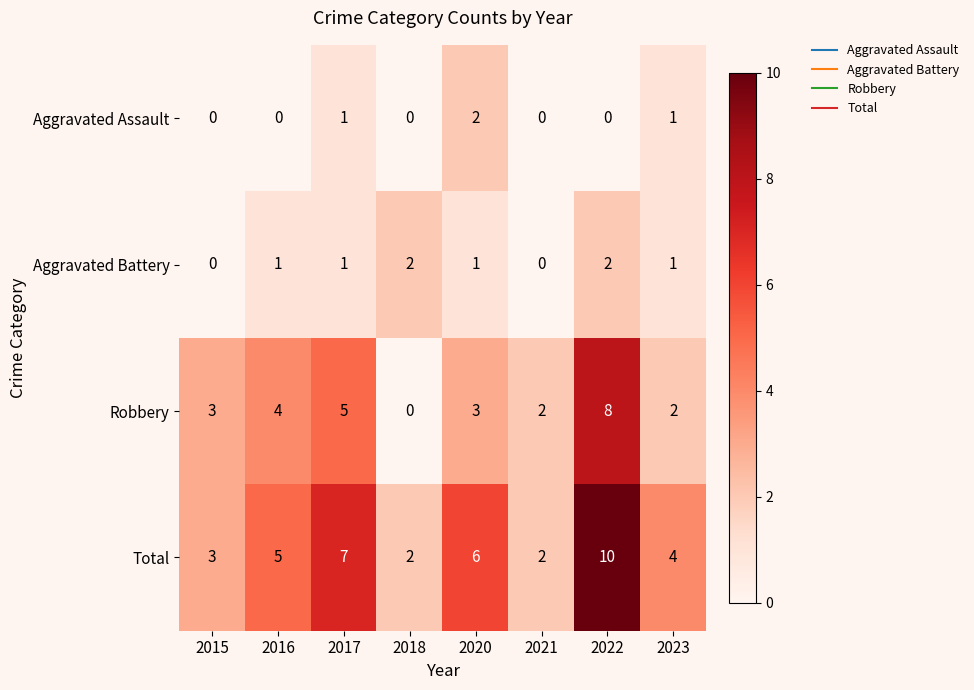

The value of Robbery at 2017 is 7. True or false?

False